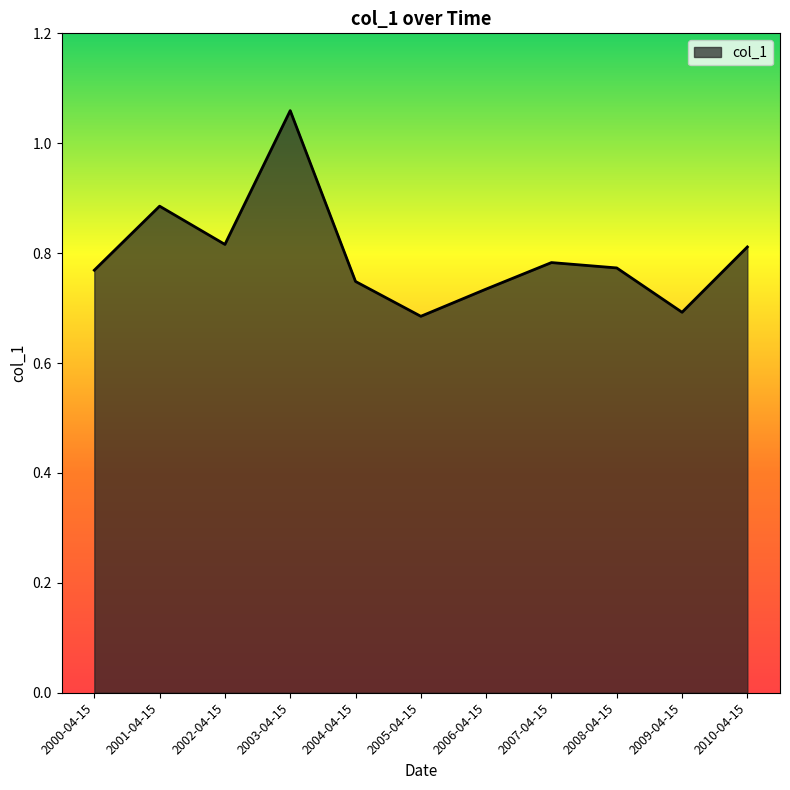

At which category does the chart reach its peak across all series?

2003-04-15